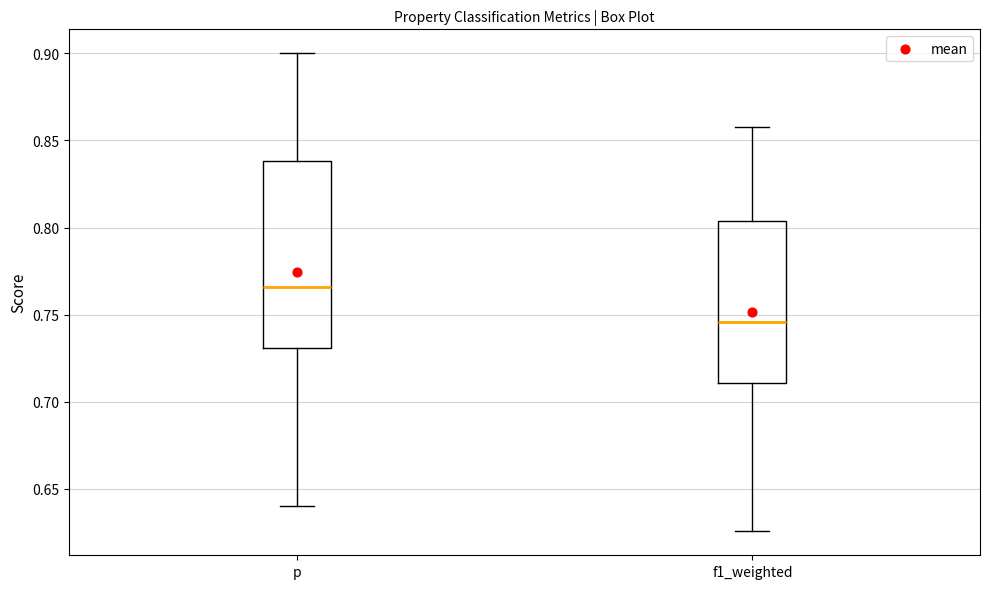

Reading left to right, transcribe this box plot: for each box, give where its median line is, the range the box spans, and where its two whiskers end, as read against the y-axis. The values are not printed on the chart, so give them approximately, as read against the axis.

p: median 0.765, box 0.730 to 0.840, whiskers 0.640 to 0.900
f1_weighted: median 0.745, box 0.710 to 0.805, whiskers 0.625 to 0.855